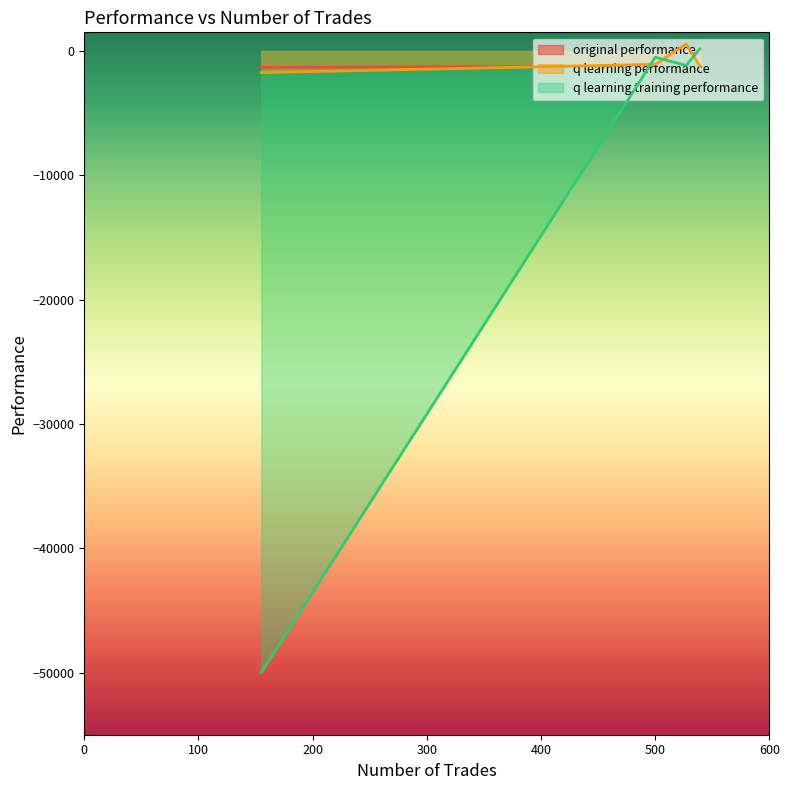

At which label is q learning performance closest to -585?

500 trades